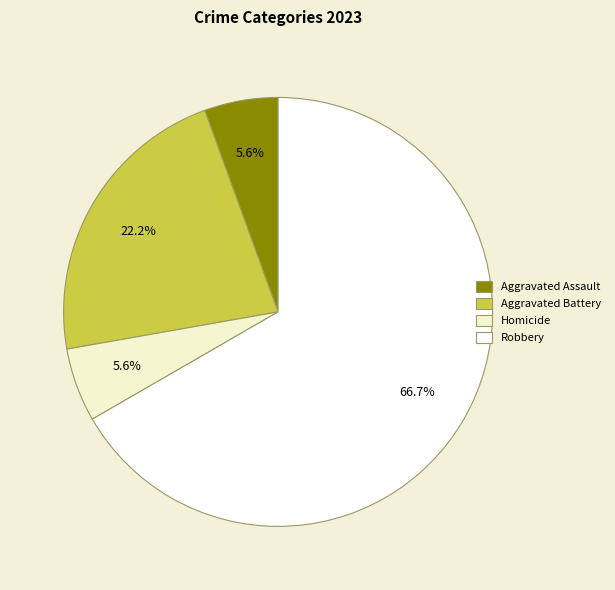

Which category has the biggest portion of the pie?

Robbery